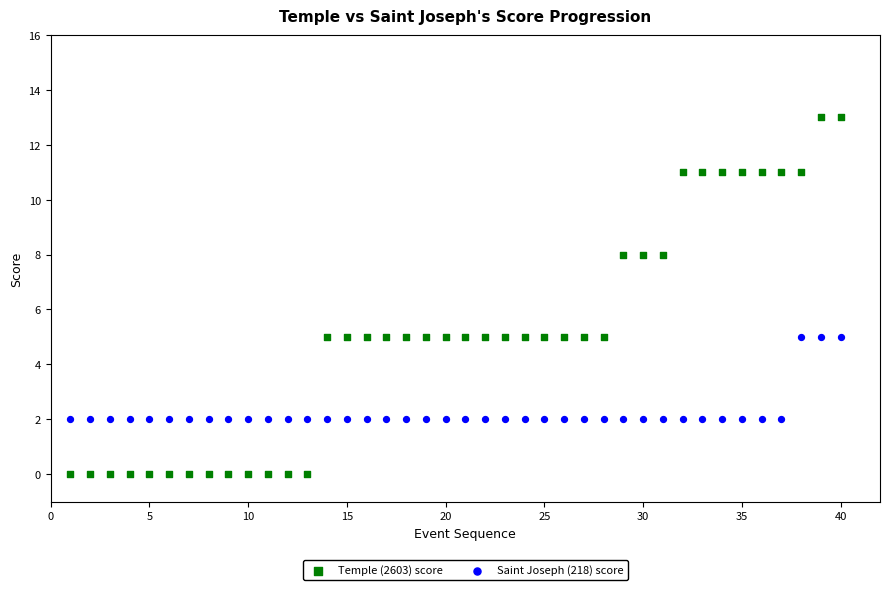

Which series contains the lowest Y value?

Temple (2603) score